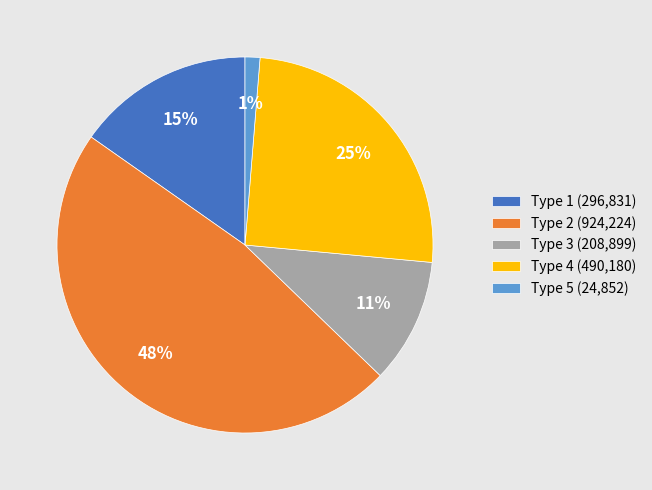

Which category has the biggest portion of the pie?

Type 2